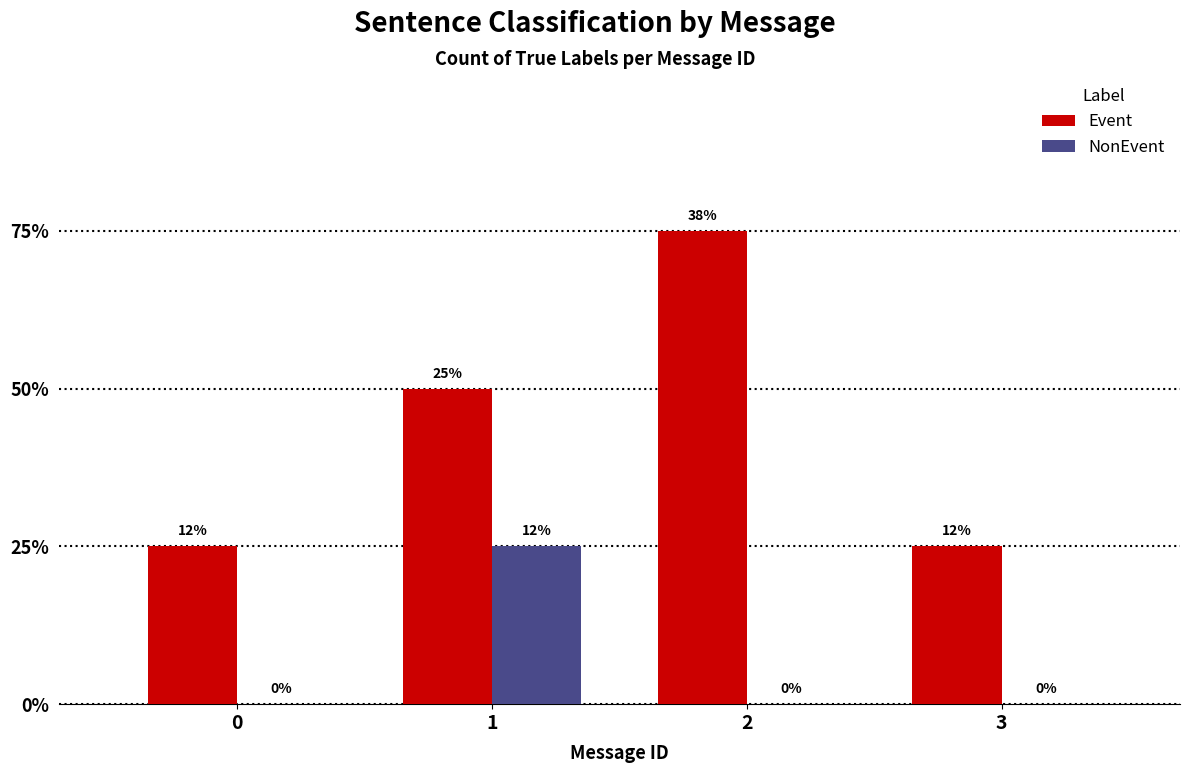

What are all the series names shown in the legend?

Event, NonEvent